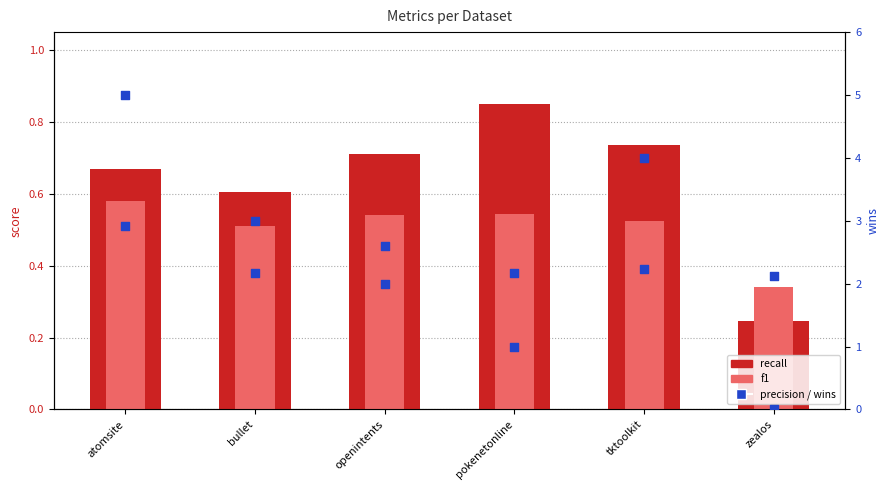

Which series contains the lowest Y value?

wins (right)